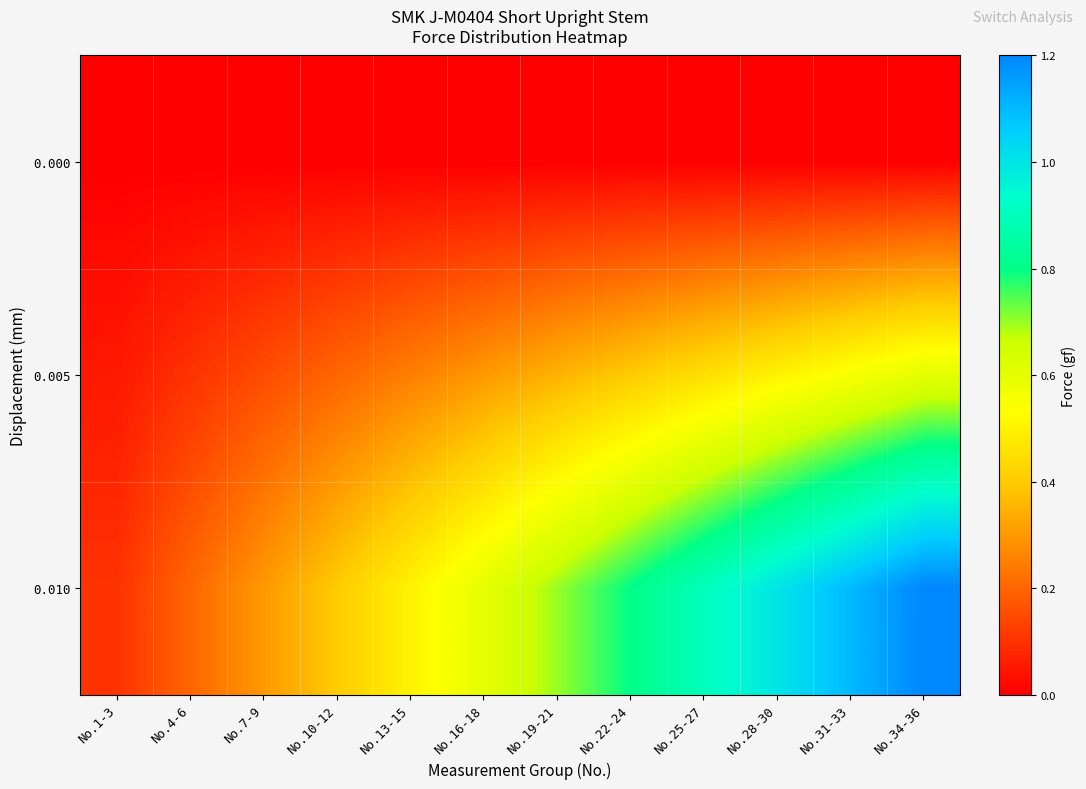

Reading left to right, what are all the values shown in this chart?

row_0: No.1-3=0.0	No.4-6=0.0	No.7-9=0.0	No.10-12=0.0	No.13-15=0.0	No.16-18=0.0	No.19-21=0.0	No.22-24=0.0	No.25-27=0.0	No.28-30=0.0	No.31-33=0.0	No.34-36=0.0
row_1: No.1-3=0.1	No.4-6=0.1	No.7-9=0.1	No.10-12=0.2	No.13-15=0.2	No.16-18=0.3	No.19-21=0.4	No.22-24=0.4	No.25-27=0.4	No.28-30=0.5	No.31-33=0.6	No.34-36=0.6
row_2: No.1-3=0.1	No.4-6=0.2	No.7-9=0.3	No.10-12=0.4	No.13-15=0.5	No.16-18=0.6	No.19-21=0.7	No.22-24=0.8	No.25-27=0.9	No.28-30=1.0	No.31-33=1.1	No.34-36=1.2